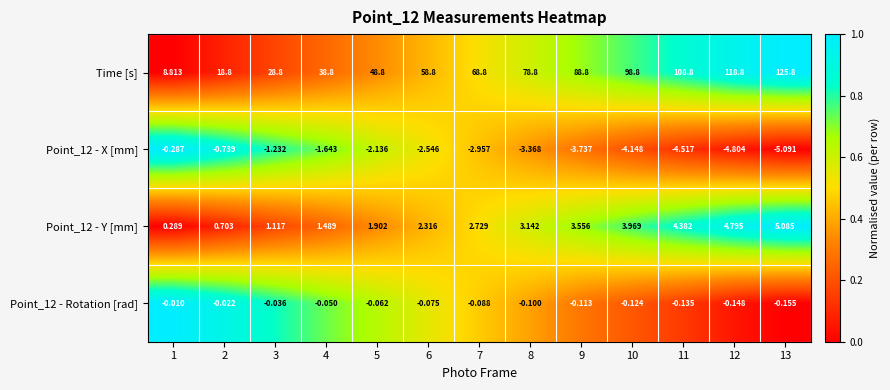

Which series has the largest range (max minus min)?

Time [s]